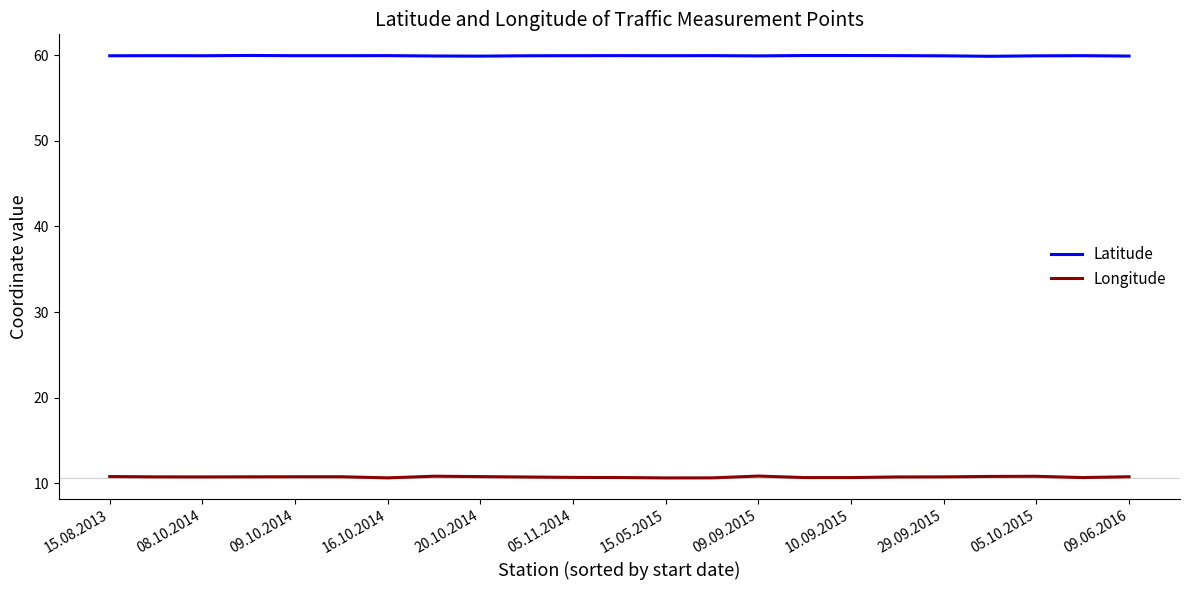

List the series in order of their overall mean, lowest first.

Longitude, Latitude